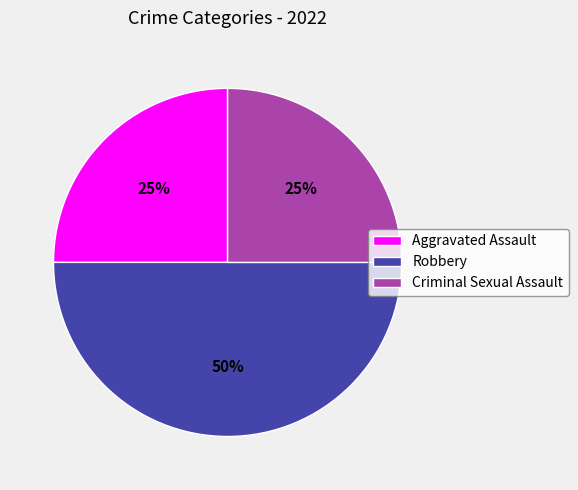

What is the ratio of the value at Robbery to the value at Criminal Sexual Assault?

2.0